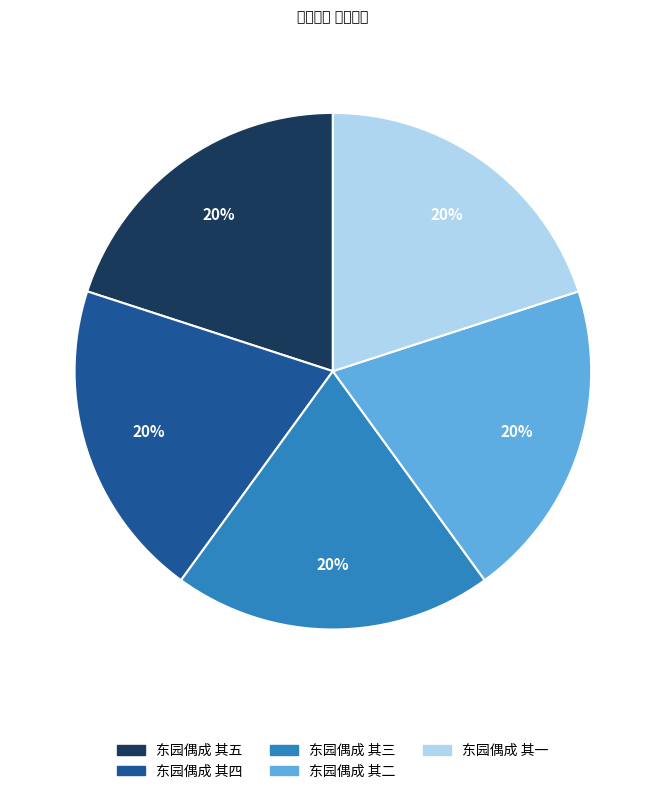

Is the sum of 东园偶成 其一 and 东园偶成 其四 greater than half?

No